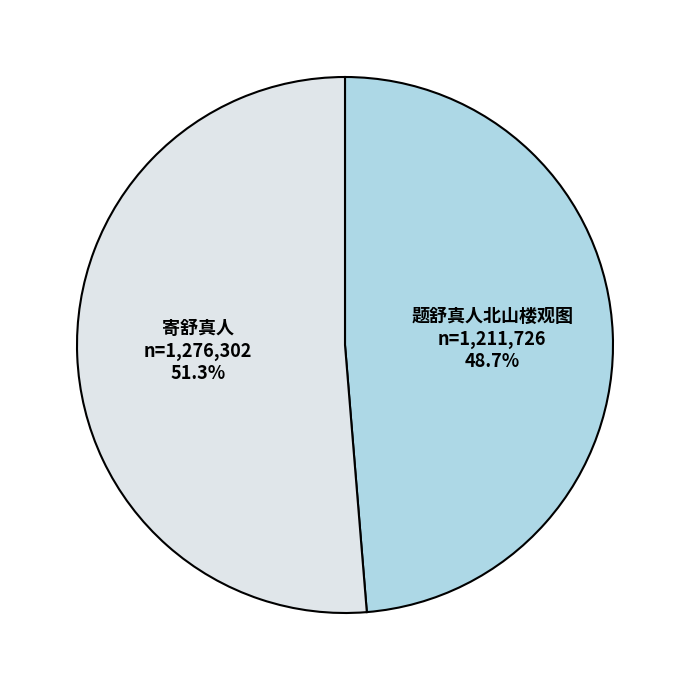

Rank the categories by value from highest to lowest.

寄舒真人, 题舒真人北山楼观图